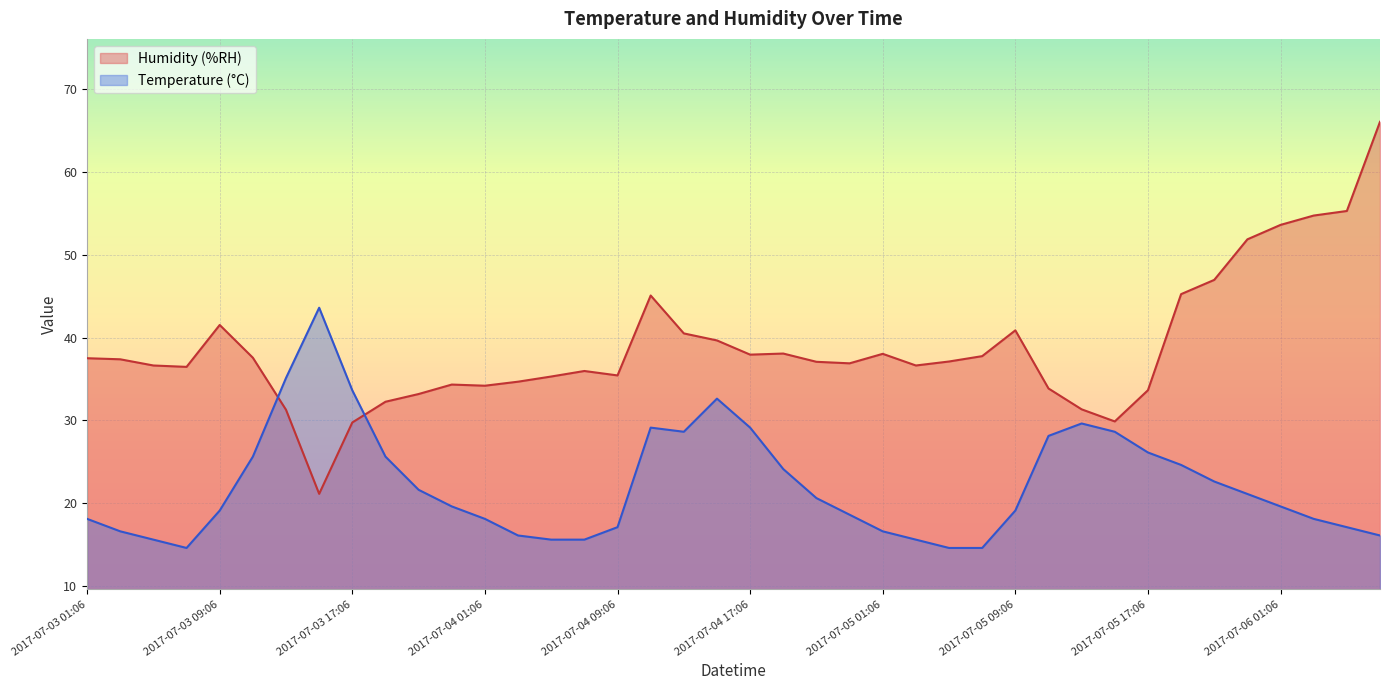

How many interior local valleys does the Humidity (%RH) series have?

8